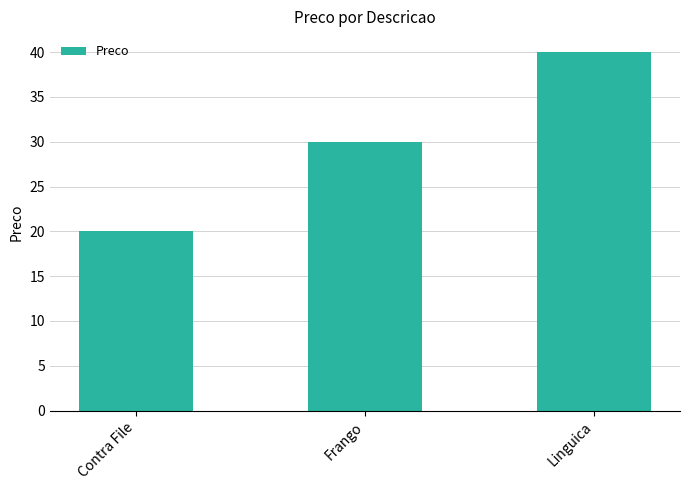

What is the label of the 1st bar from the right?

Linguica